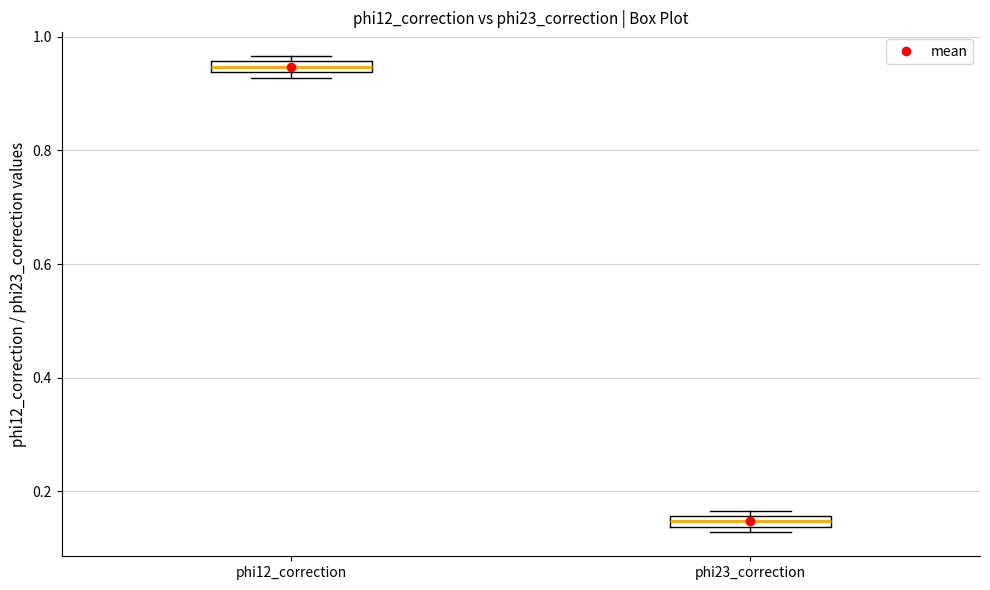

Which box's median line is the lowest?

phi23_correction